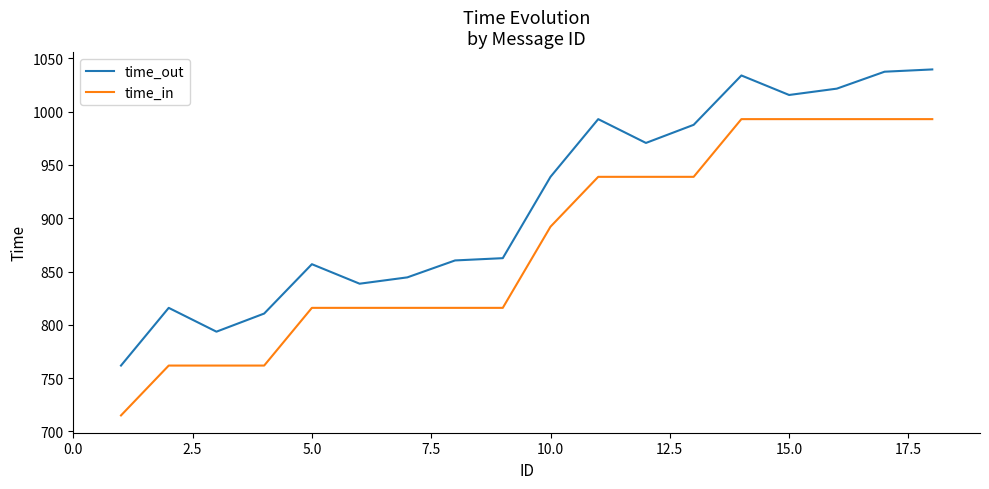

What is the difference between the maximum and minimum values in the time_in series?

277.9